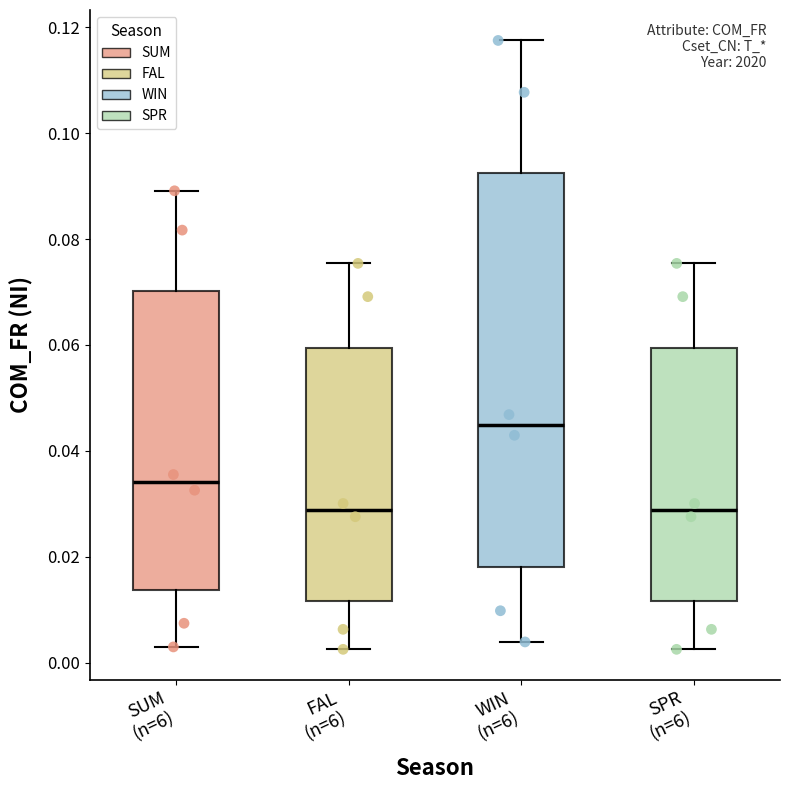

Where does the upper whisker of the box for WIN (n=6) end on the y-axis? The values are not printed on the chart, so give them approximately, as read against the axis.

0.118